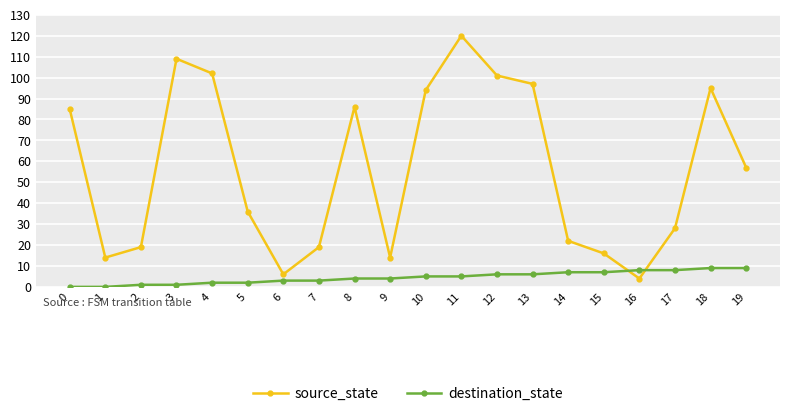

What is the sum of the source_state values at 15 and 17?

44